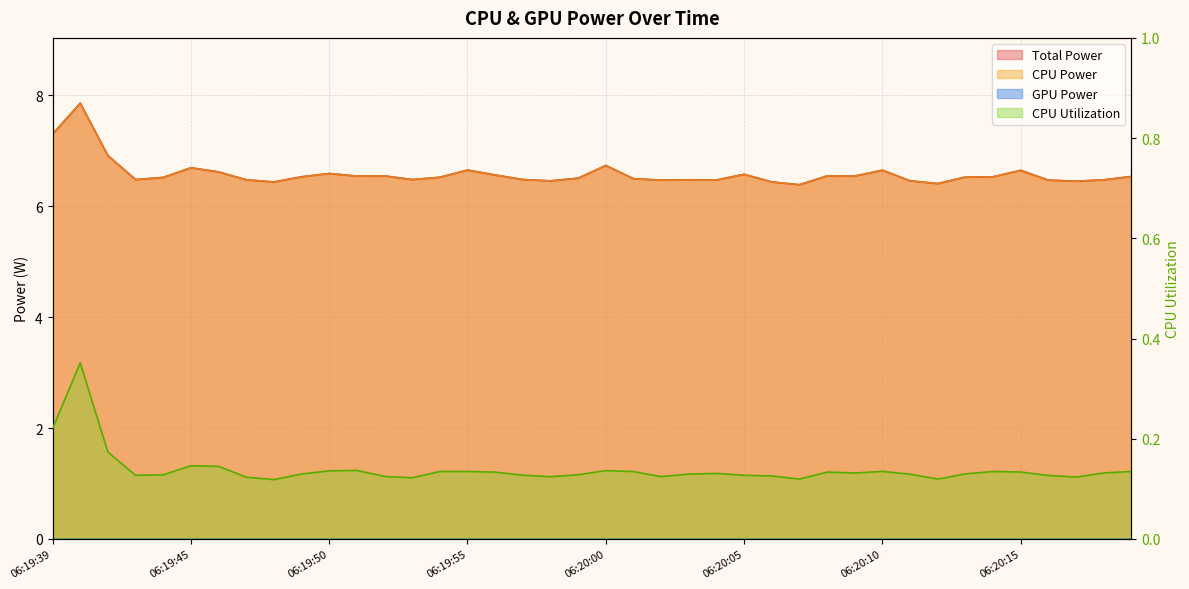

True or false: CPU Power and CPU Utilization cross at least once.

False